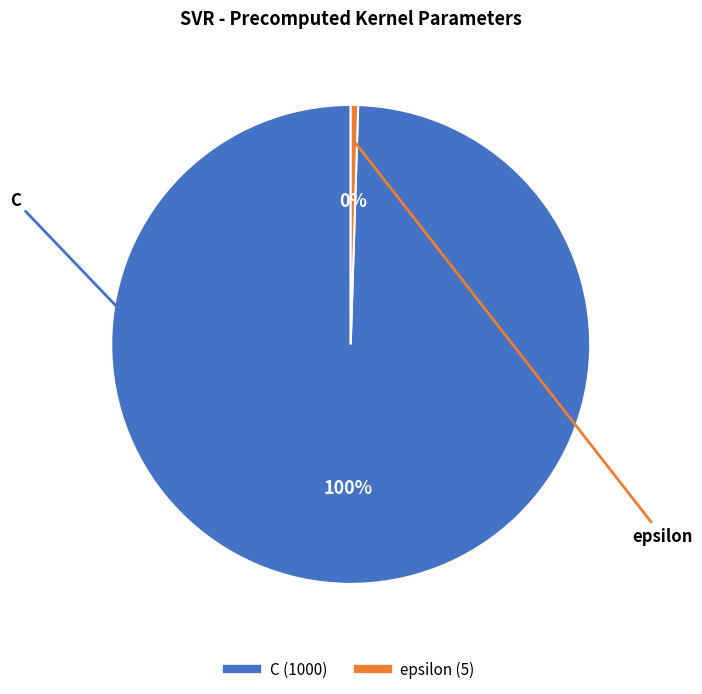

To the nearest percent, what is the combined percentage of epsilon and C?

100%